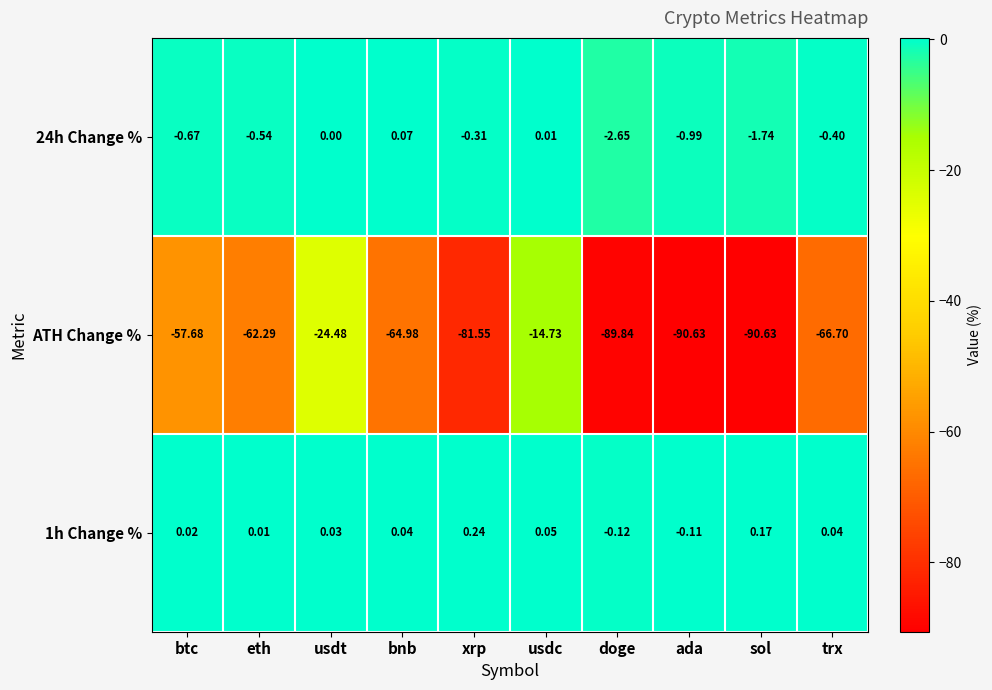

How many values in 24h Change % are below zero?

7